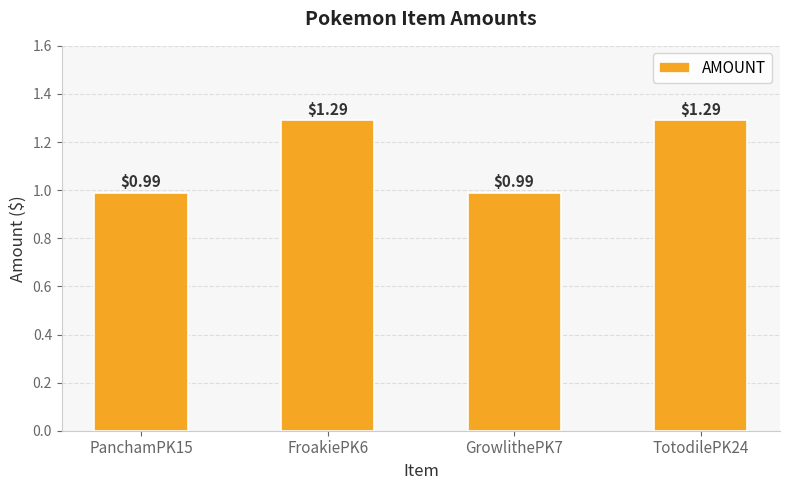

Is it true that the value at GrowlithePK7 is 0.5?

False